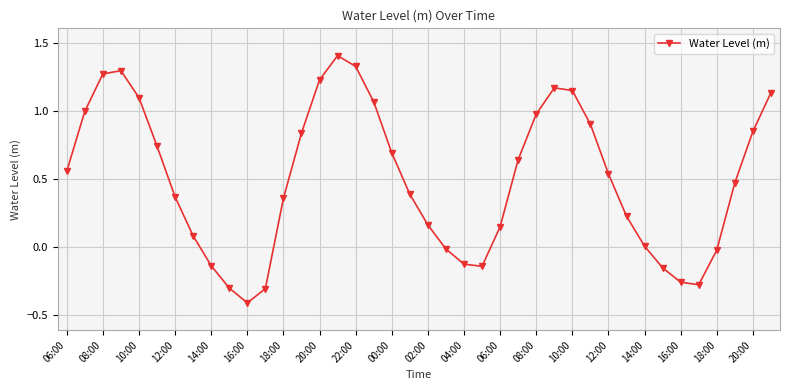

What is the maximum value shown in the chart?

1.4